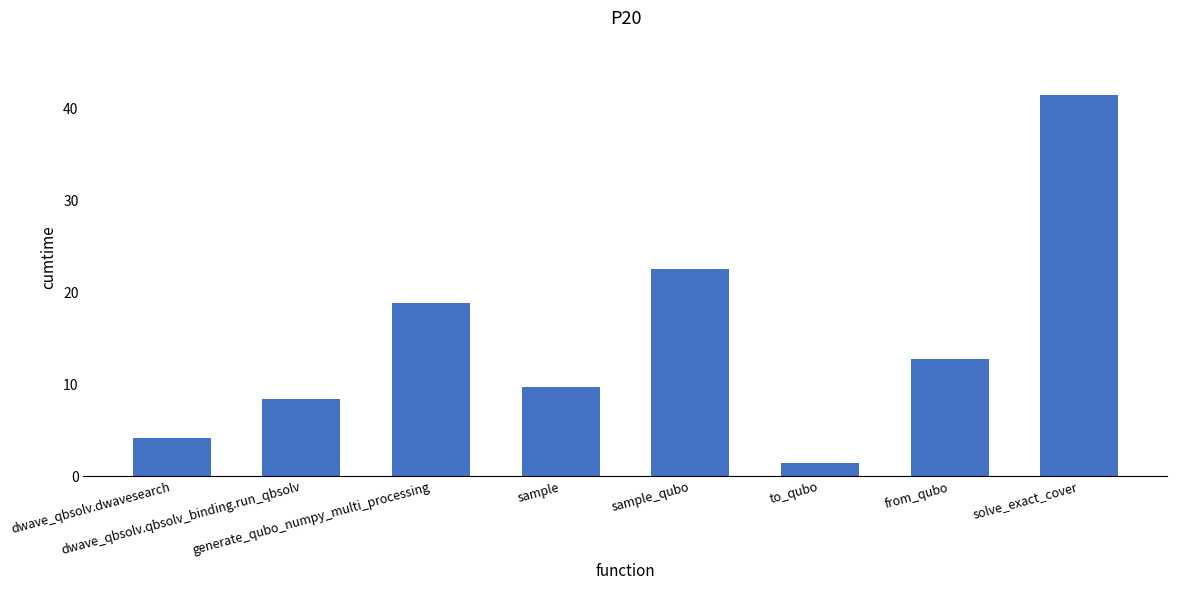

List the labels in order of value, smallest first.

to_qubo, dwave_qbsolv.dwavesearch, dwave_qbsolv.qbsolv_binding.run_qbsolv, sample, from_qubo, generate_qubo_numpy_multi_processing, sample_qubo, solve_exact_cover